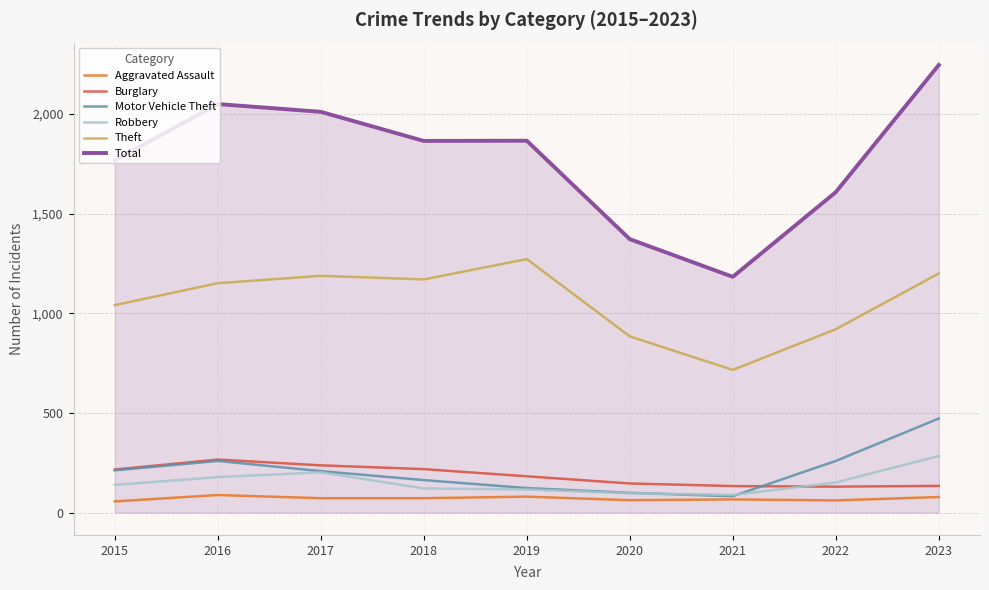

Which series has the widest spread of values?

Total